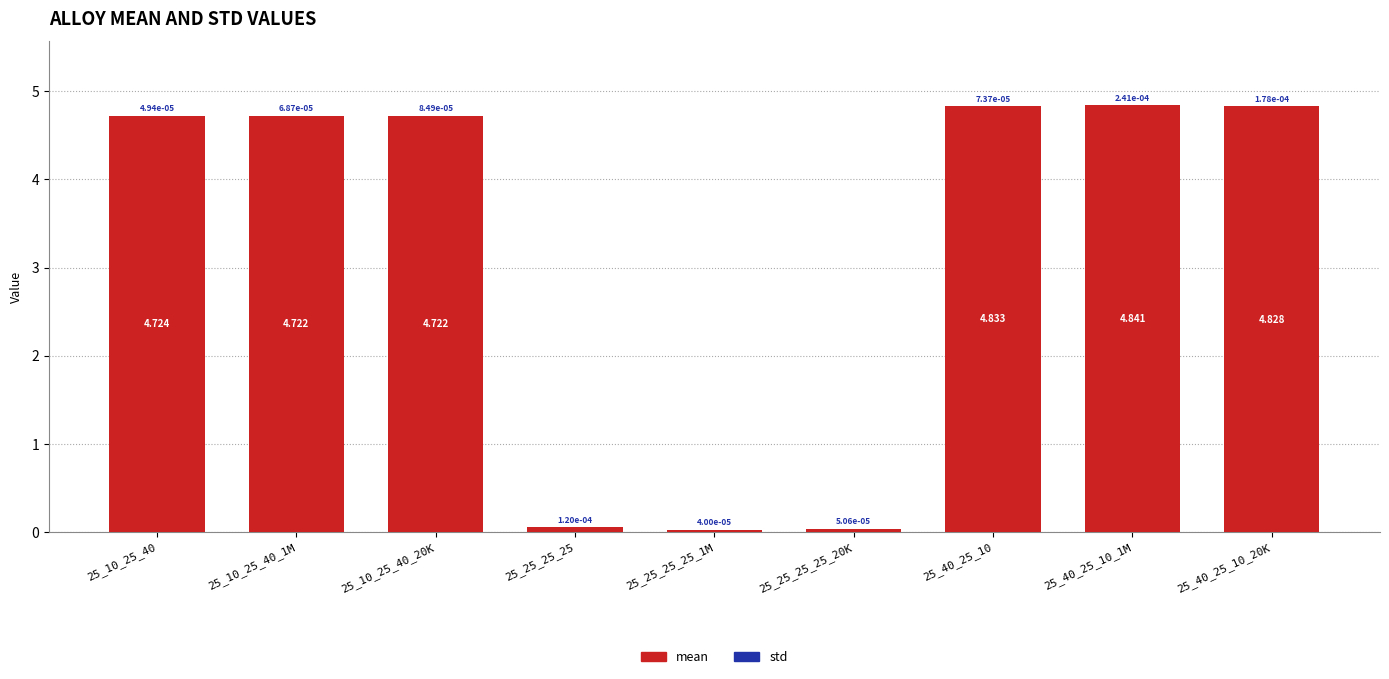

The value of mean at 25_10_25_40_1M is 8.2. True or false?

False